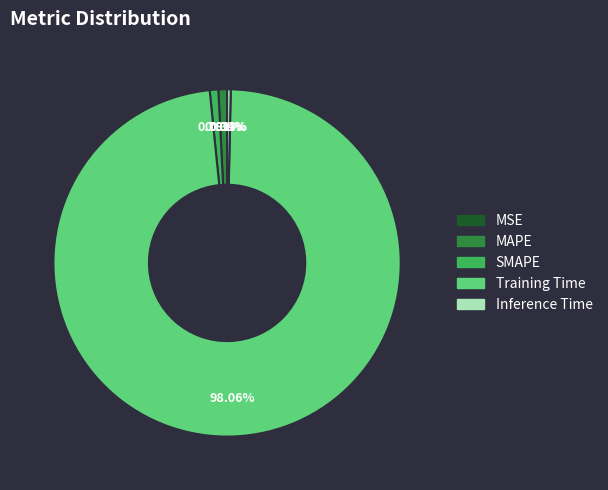

To the nearest percent, what is the average slice percentage?

20%